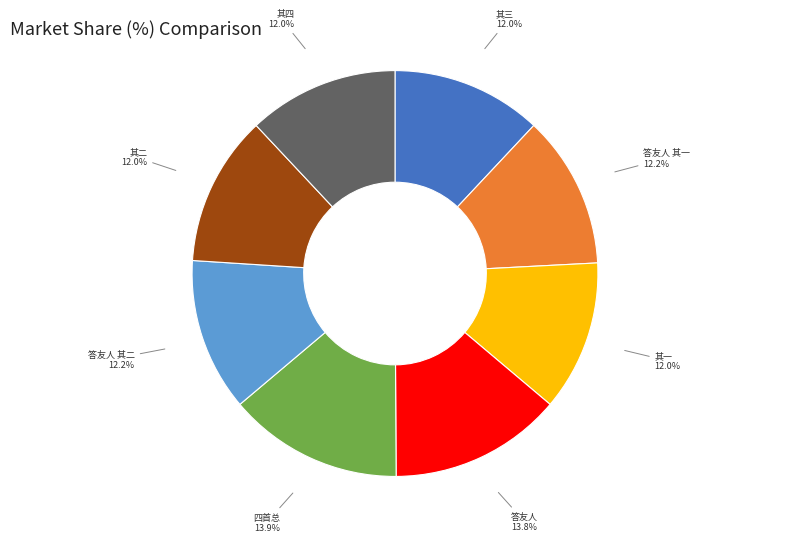

Approximately how many times larger is the value at 答友人 其二 compared to 其一?

1.0